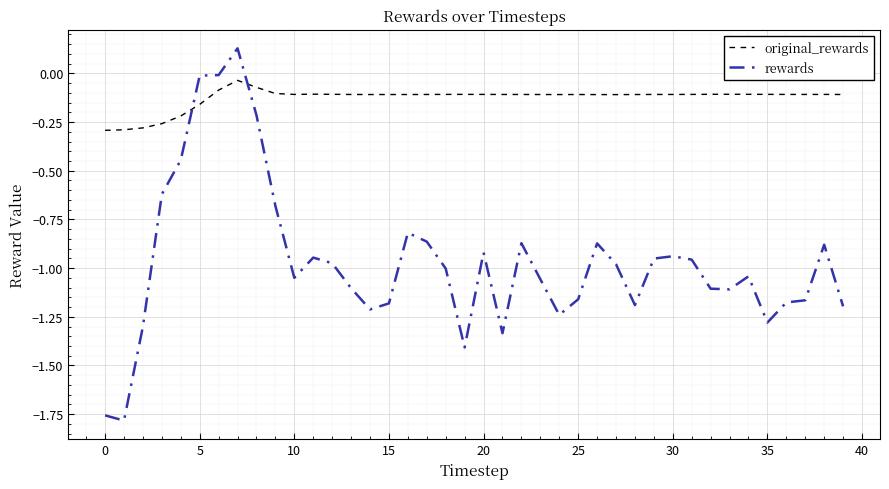

Which series ends up on top after the final intersection of original_rewards and rewards?

original_rewards